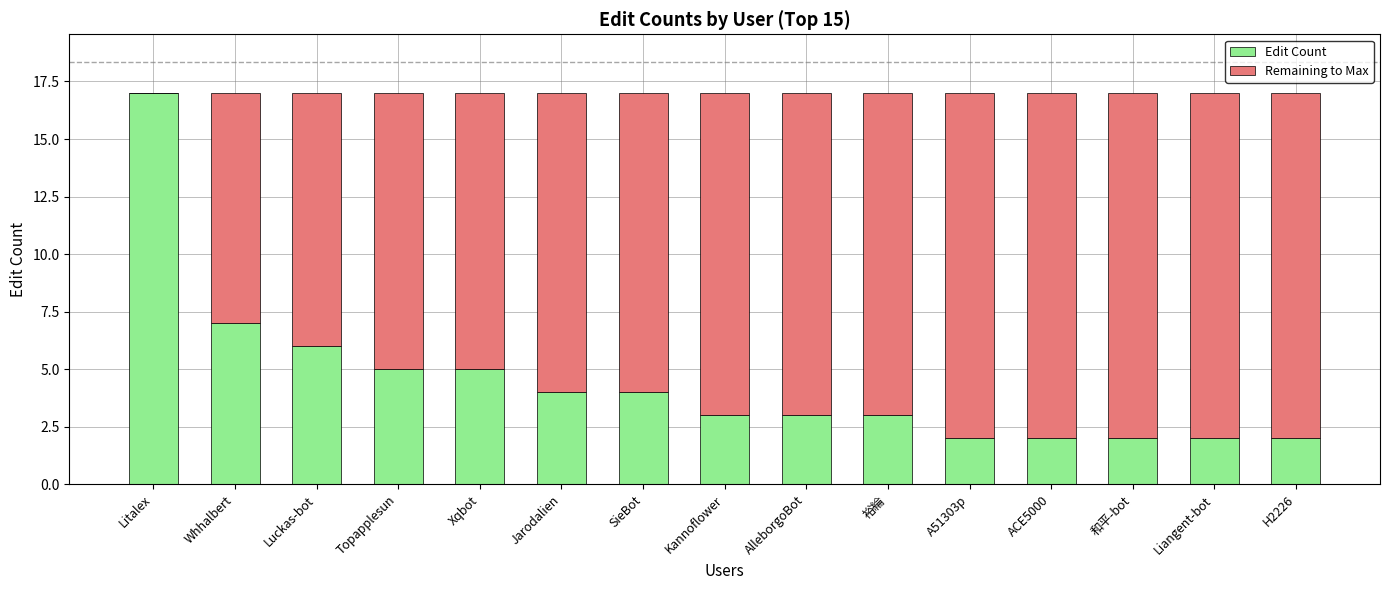

Where is Edit Count nearest to the value 9?

Whhalbert